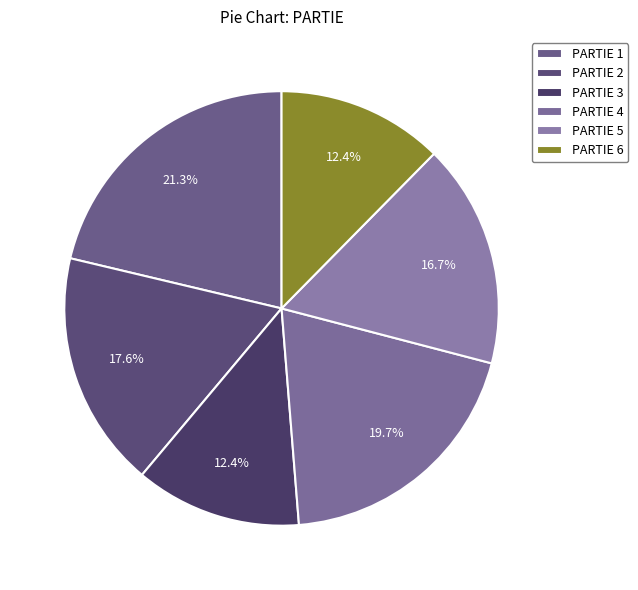

What percentage do PARTIE 6 and PARTIE 2 together represent?

30.0%